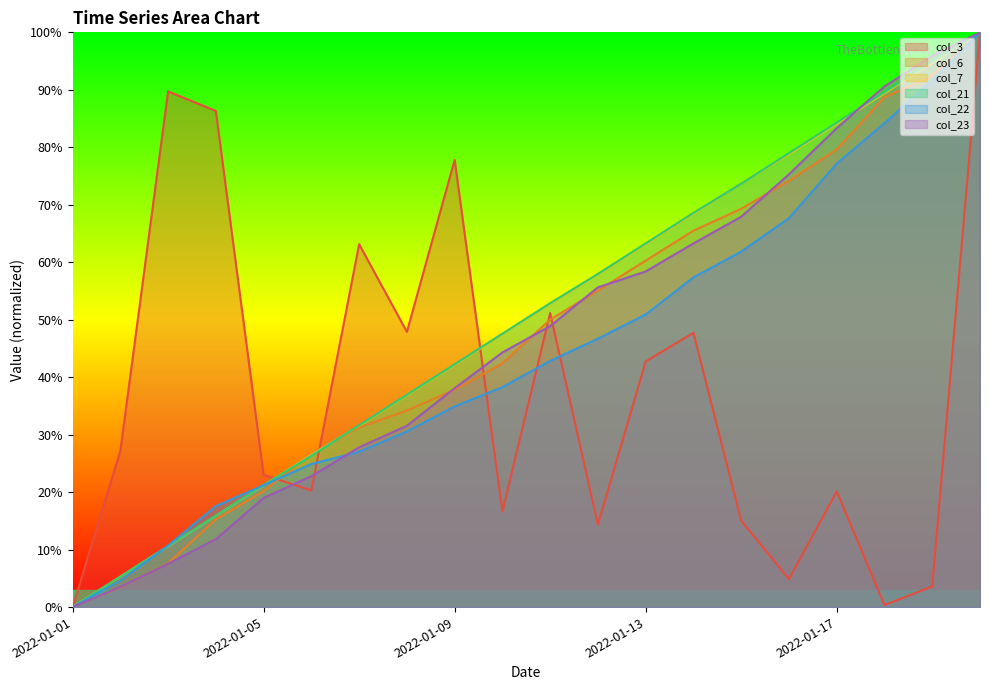

What is the total value across all series at 2022-01-04?

162.8